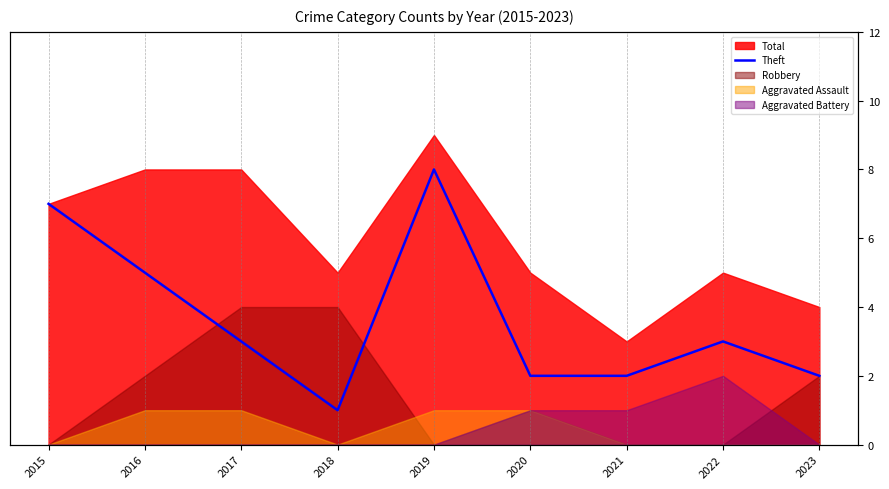

Count the number of categories in the chart.

9